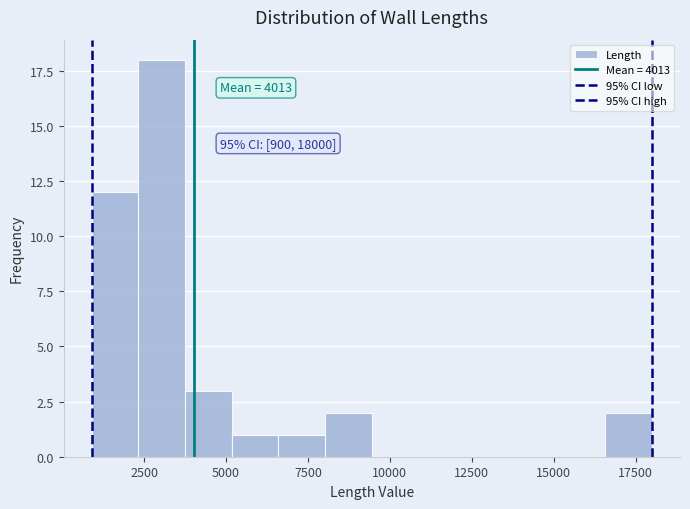

Read against the x-axis, roughly where is the centre of the tallest bar?

3000